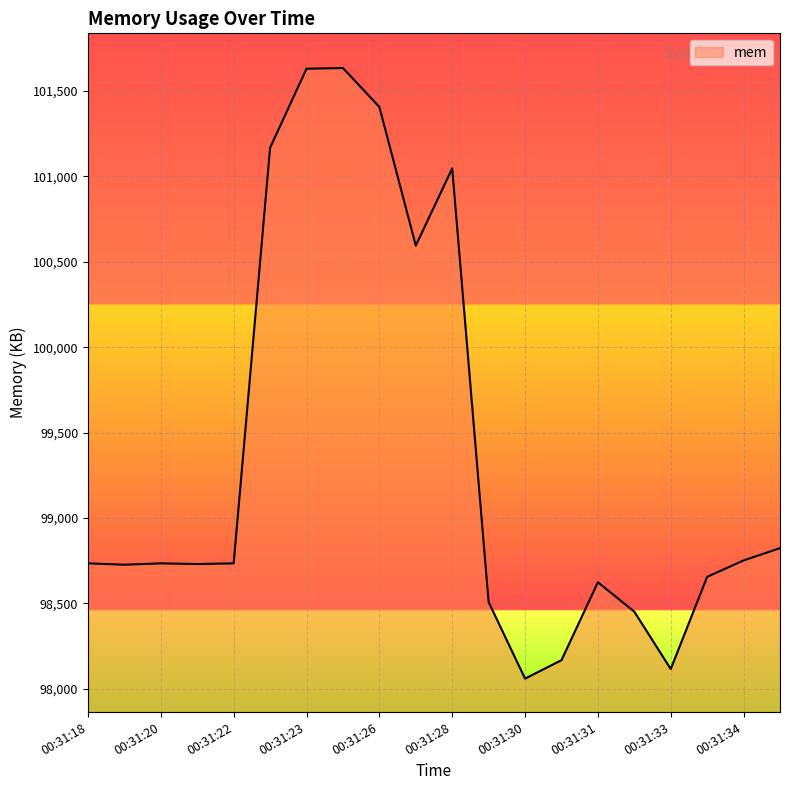

What is the greatest value displayed?

101635